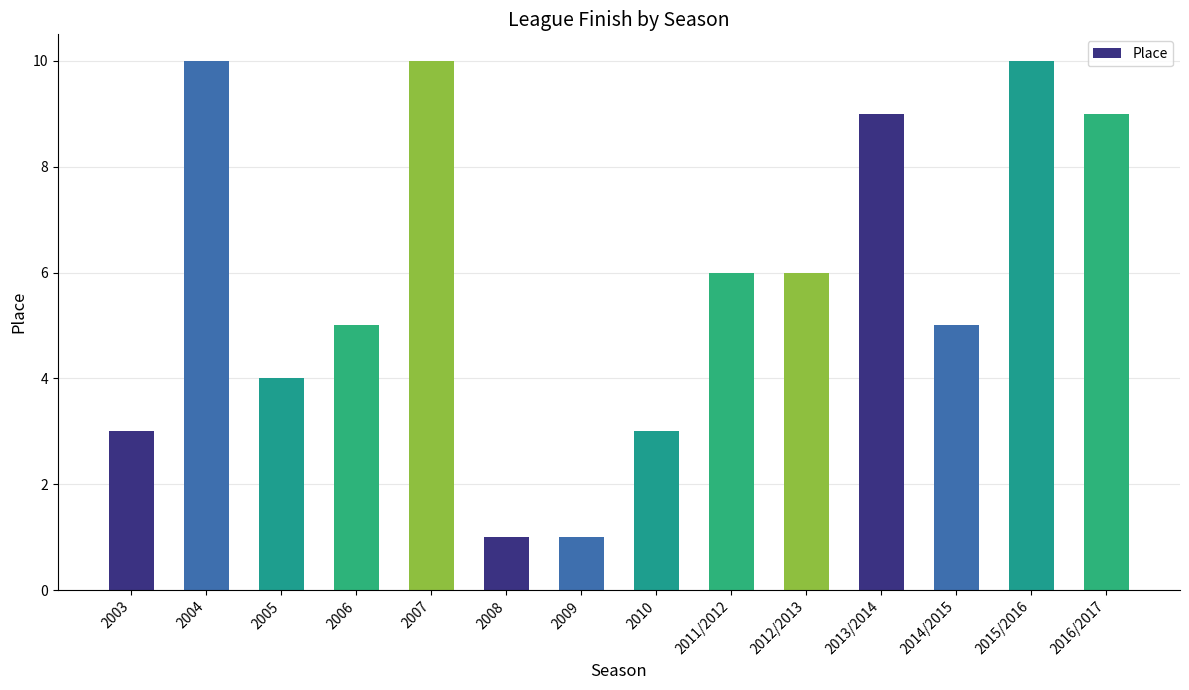

How many data points are less than 6?

7